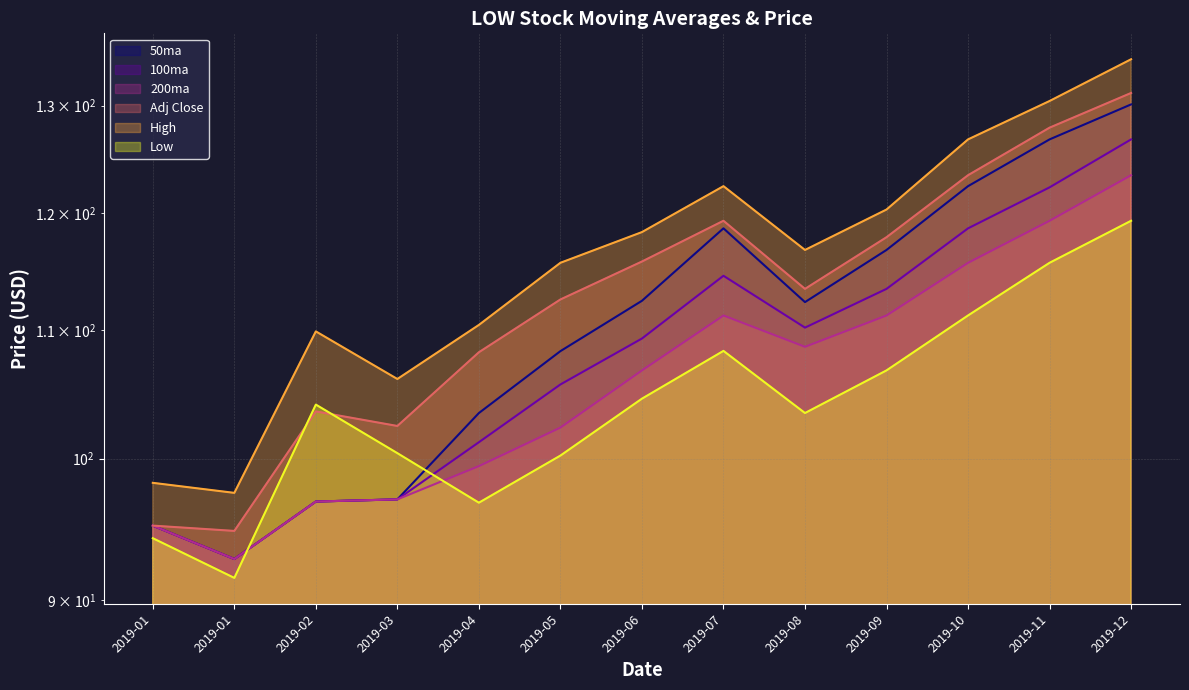

Which series has the largest range (max minus min)?

50ma